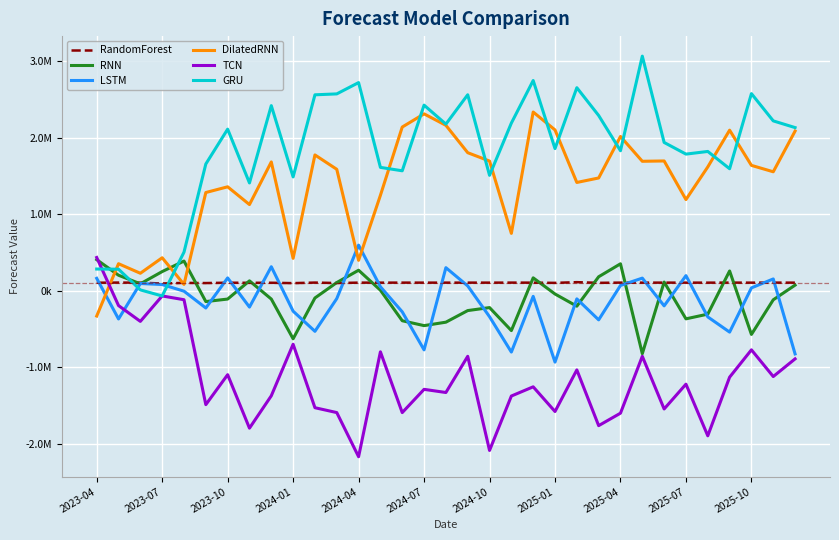

What is the lowest value of the TCN series?

-2170588.8